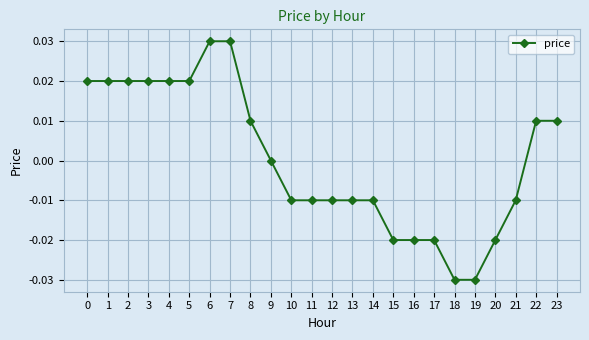

How many categories are shown in the chart?

24